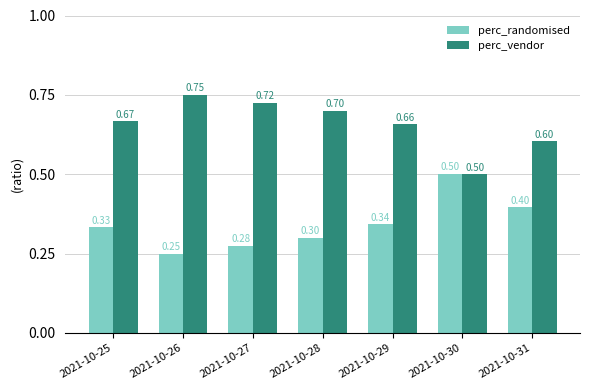

List the labels in order of perc_randomised value, smallest first.

2021-10-26, 2021-10-27, 2021-10-28, 2021-10-25, 2021-10-29, 2021-10-31, 2021-10-30